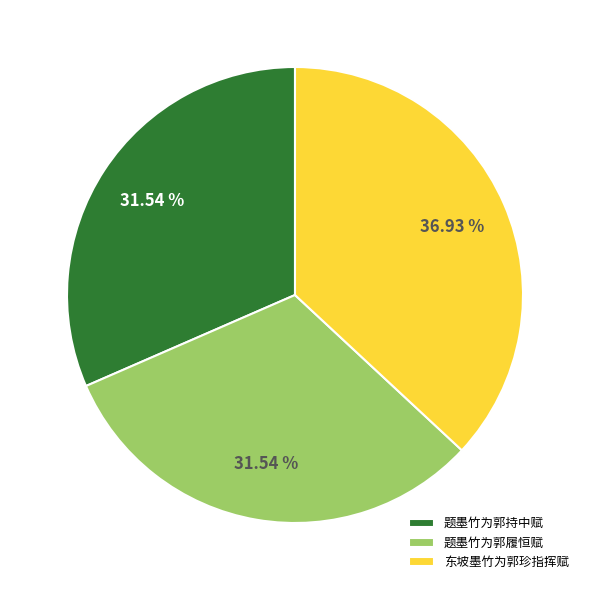

Does 题墨竹为郭履恒赋 account for over 50% of the chart?

No